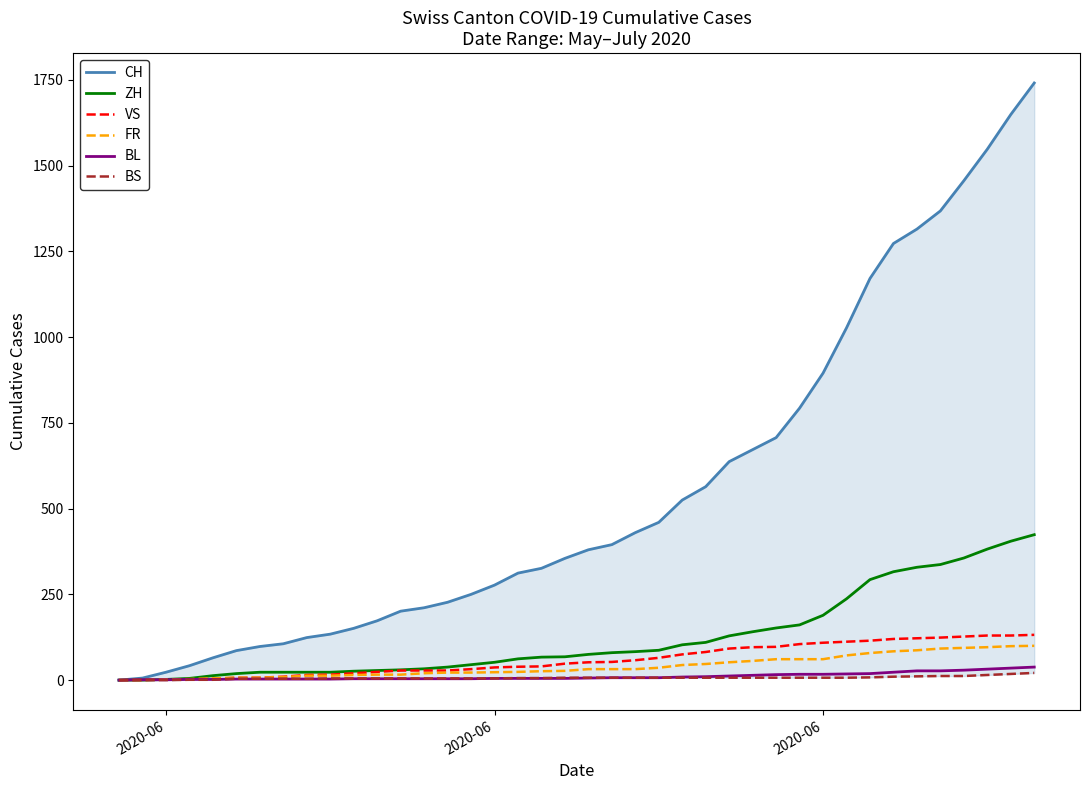

How many categories are shown in the chart?

40